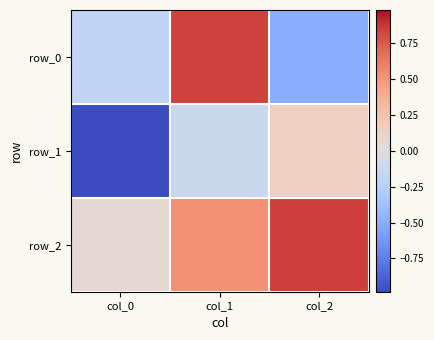

What is the difference between the maximum and minimum values in the row_0 series?

1.3